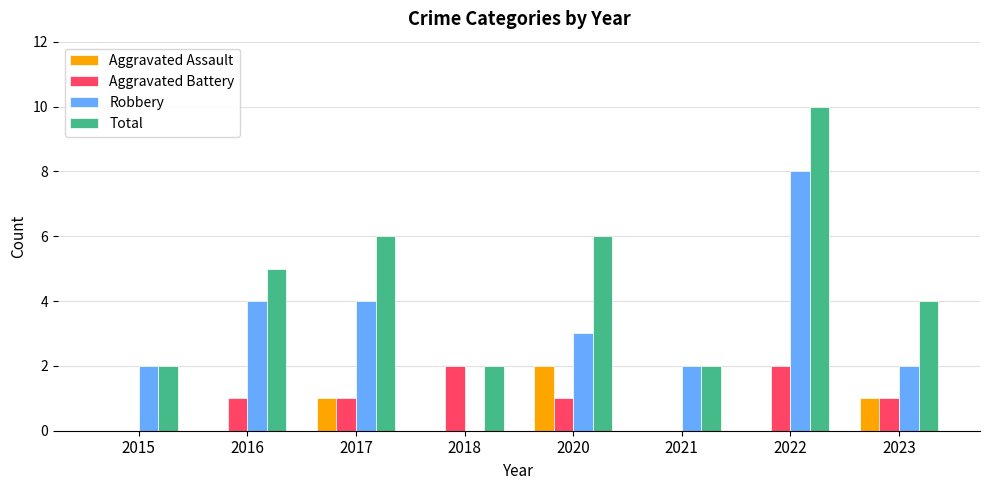

The Aggravated Battery series shows 1 at 2020. True or false?

True